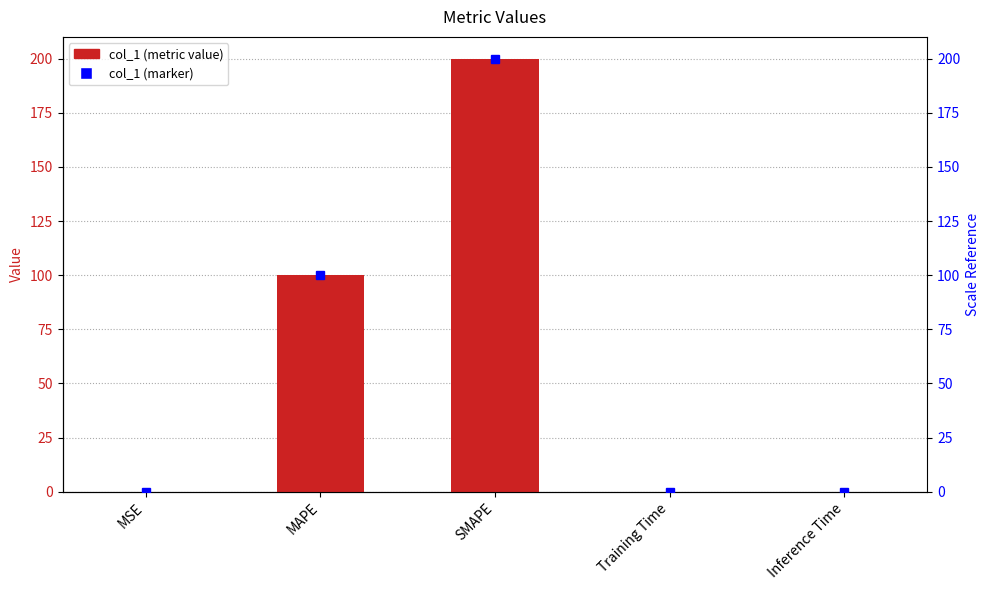

How many bars are there in total?

5